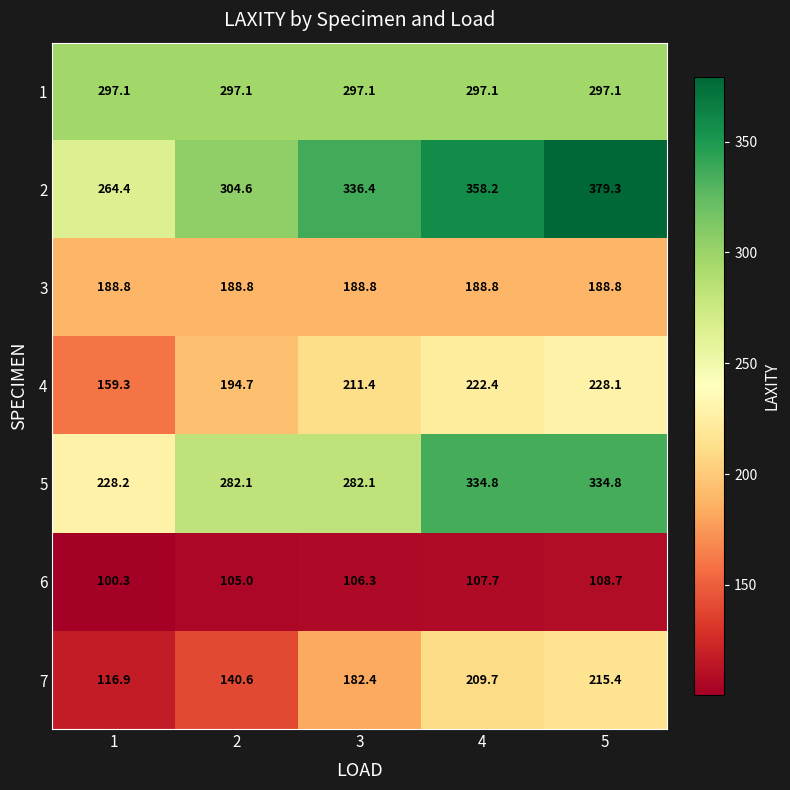

At which category is the sum across all series the highest?

5